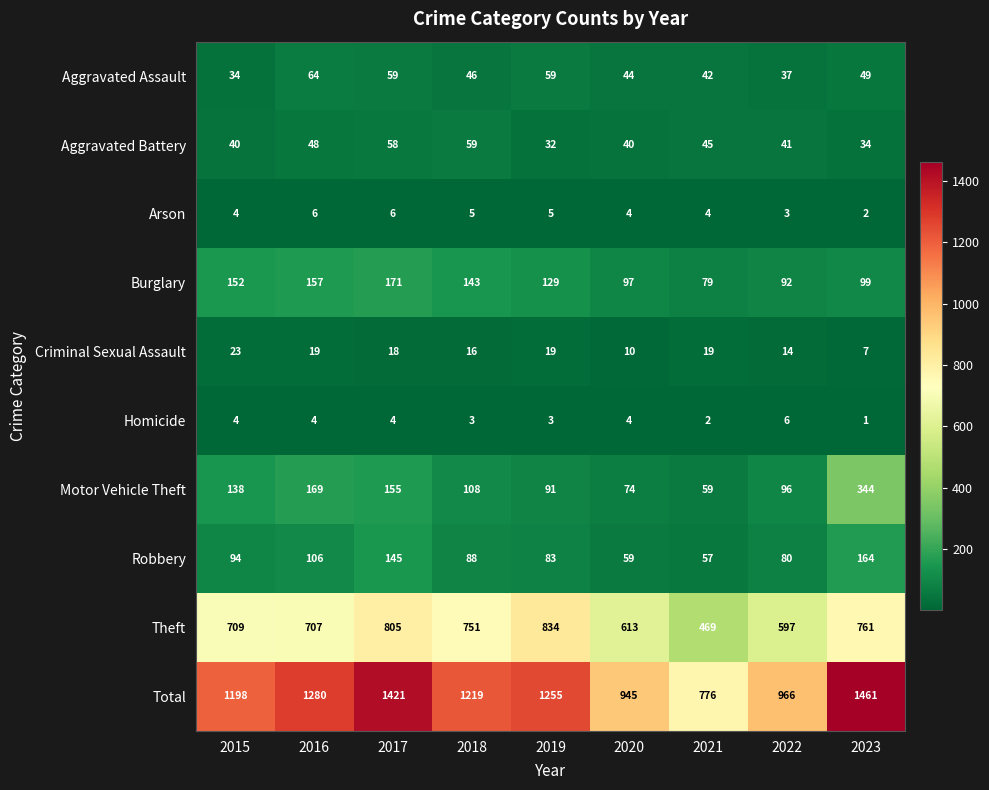

What is the maximum value shown in the chart?

1461